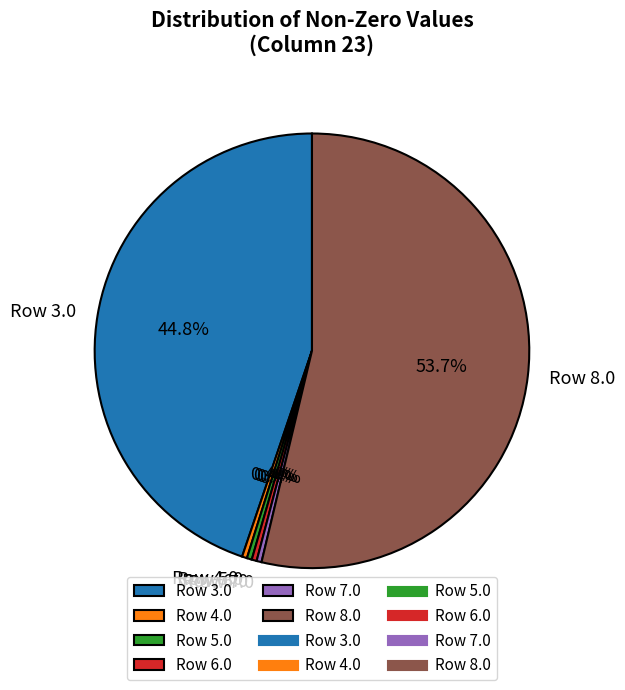

How much of the chart is everything except Row 4.0?

99.6%